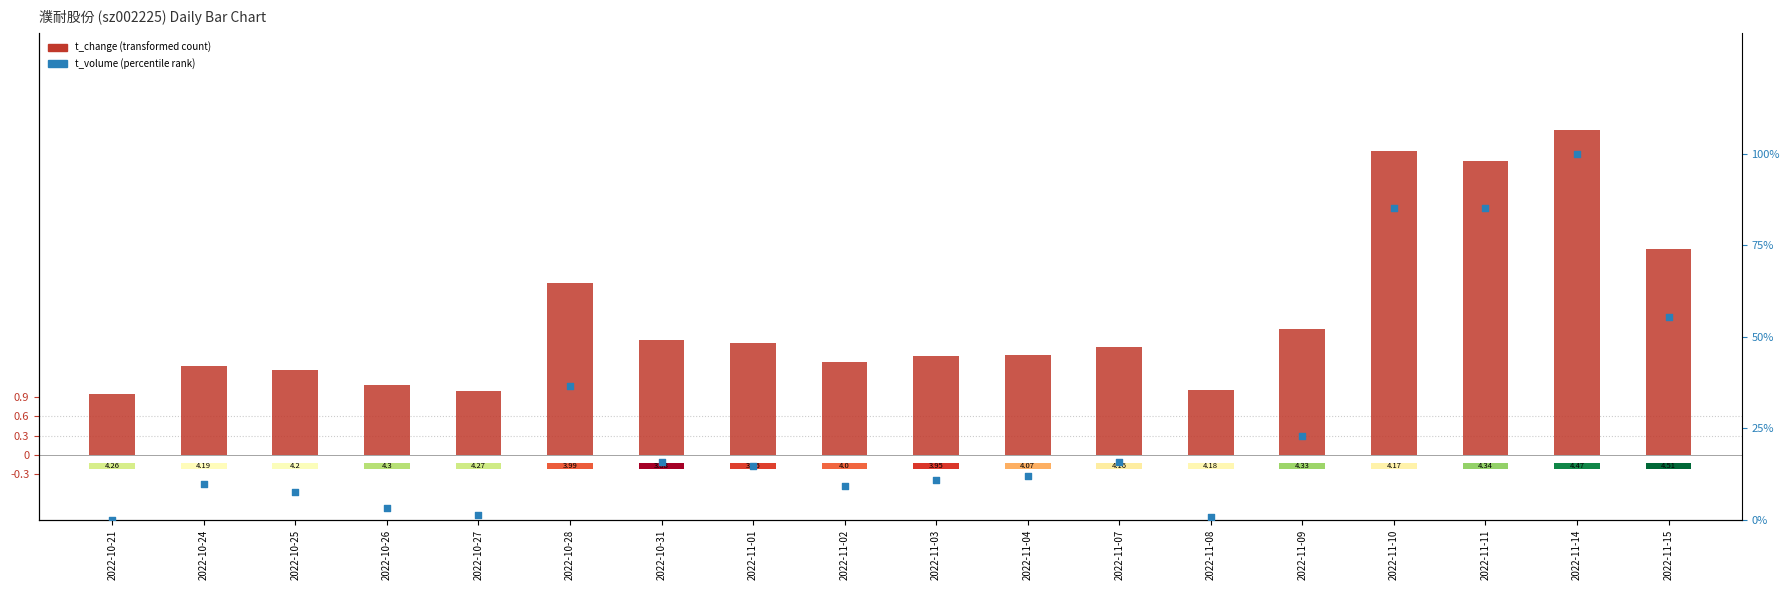

At which category is the sum across all series the highest?

2022-11-14